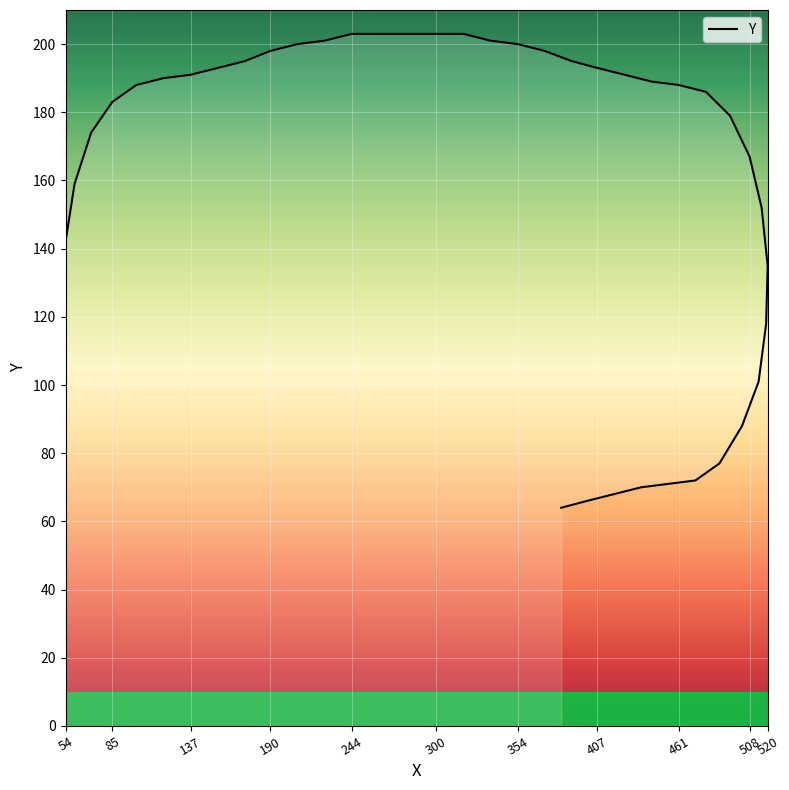

What is the change in value from 54 to 101?

+46